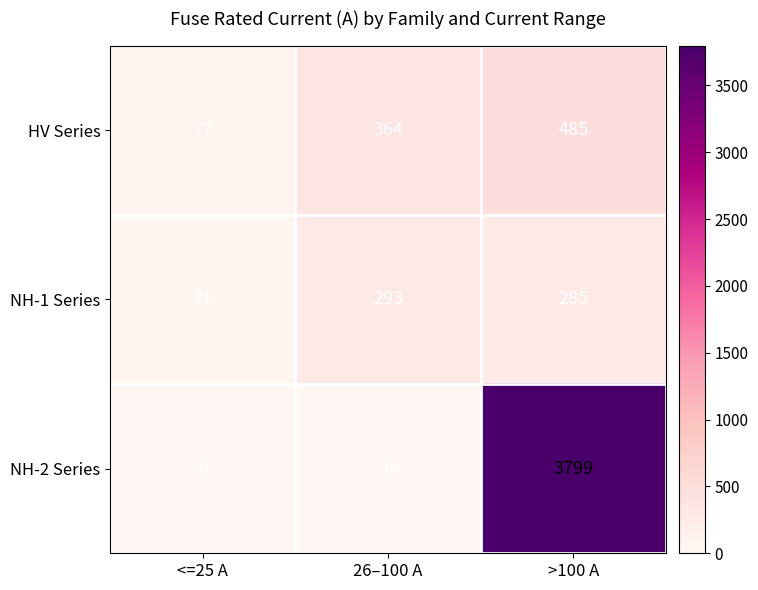

List the series in order of their peak value, lowest first.

NH-1 Series, HV Series, NH-2 Series